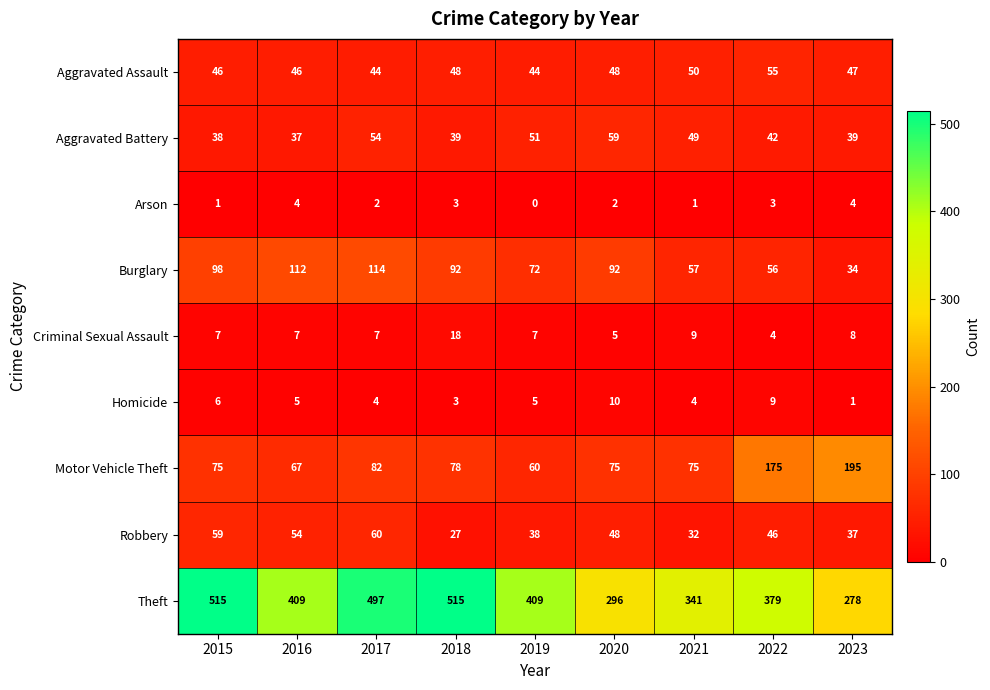

What is the maximum value shown in the chart?

515